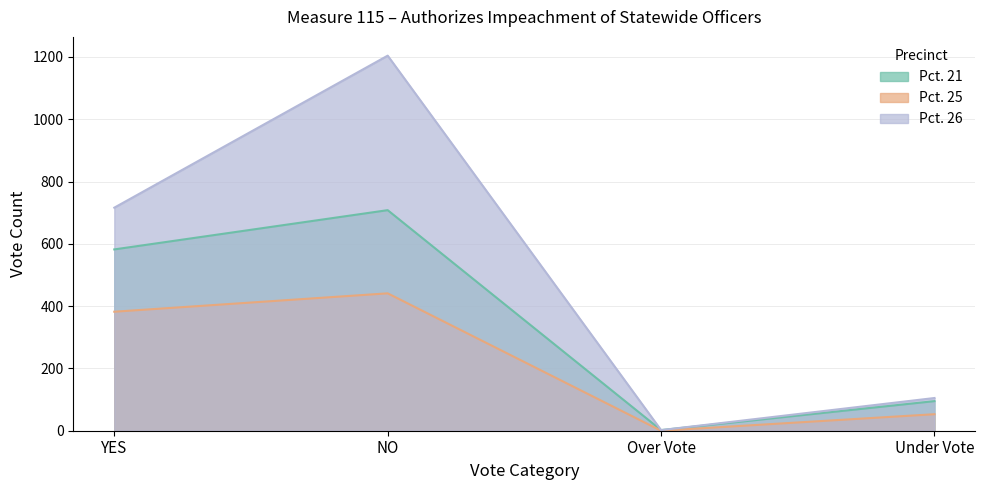

True or false: Pct. 21 has a value of 95 at Under Vote.

True